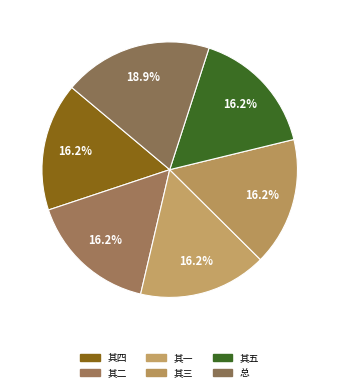

How many slices are in this pie chart?

6